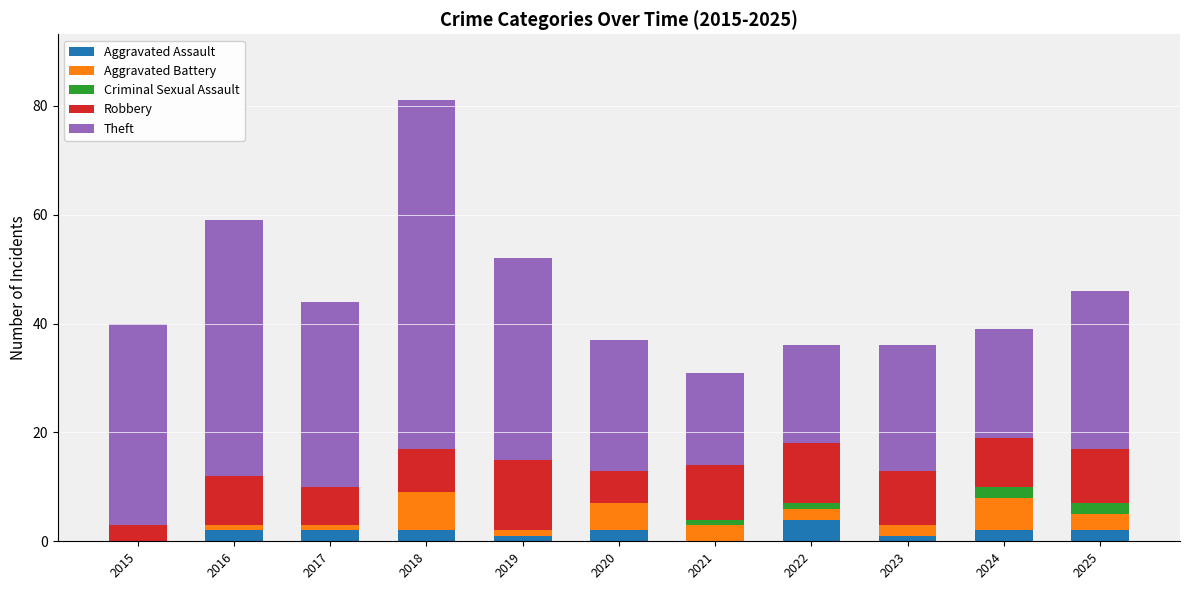

The Aggravated Assault series shows 2 at 2017. True or false?

True